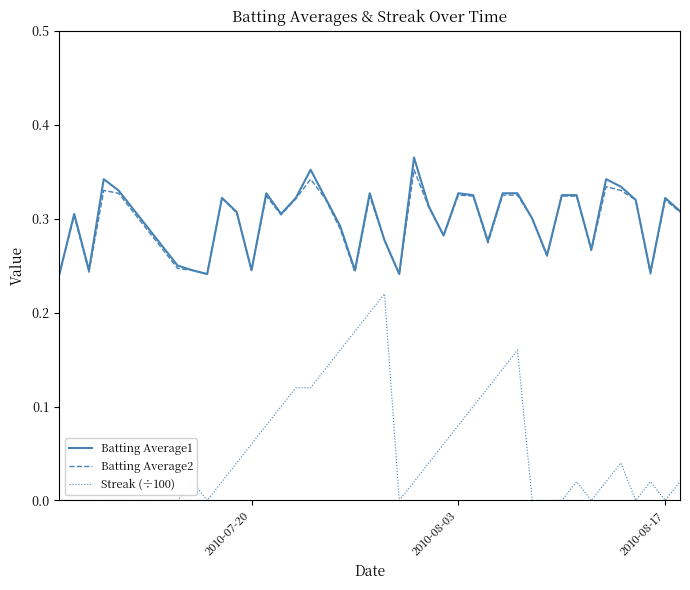

True or false: Streak (÷100) and Batting Average2 intersect in this chart.

False